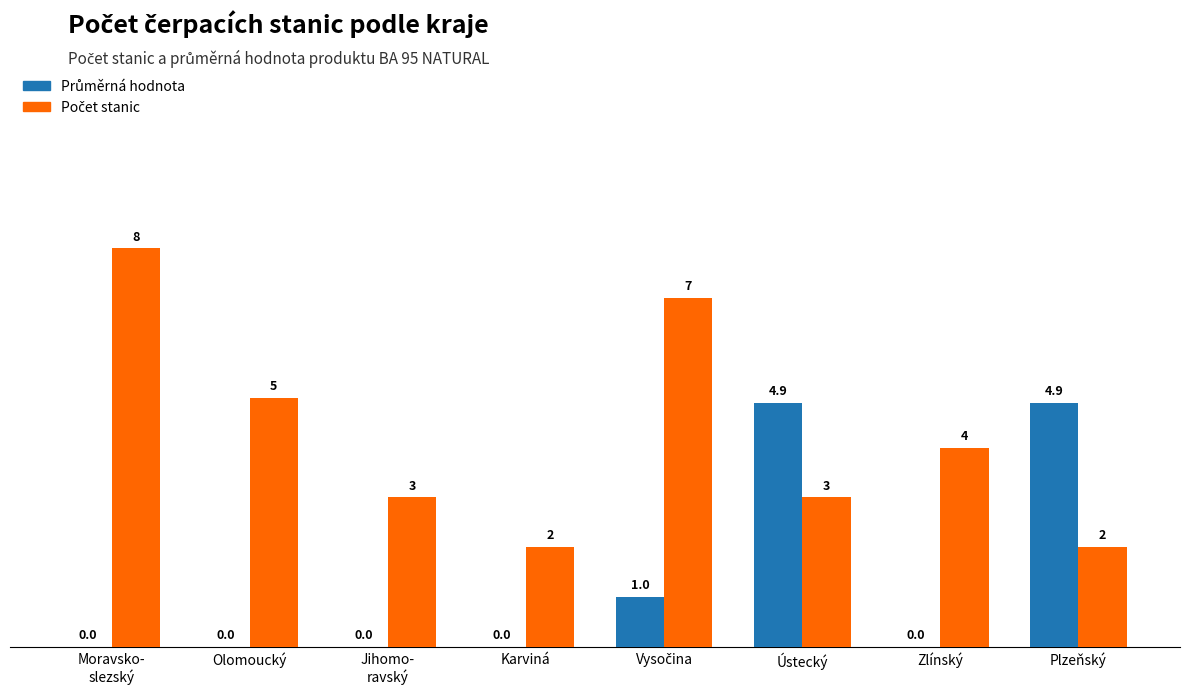

What is the maximum value shown in the chart?

8.0